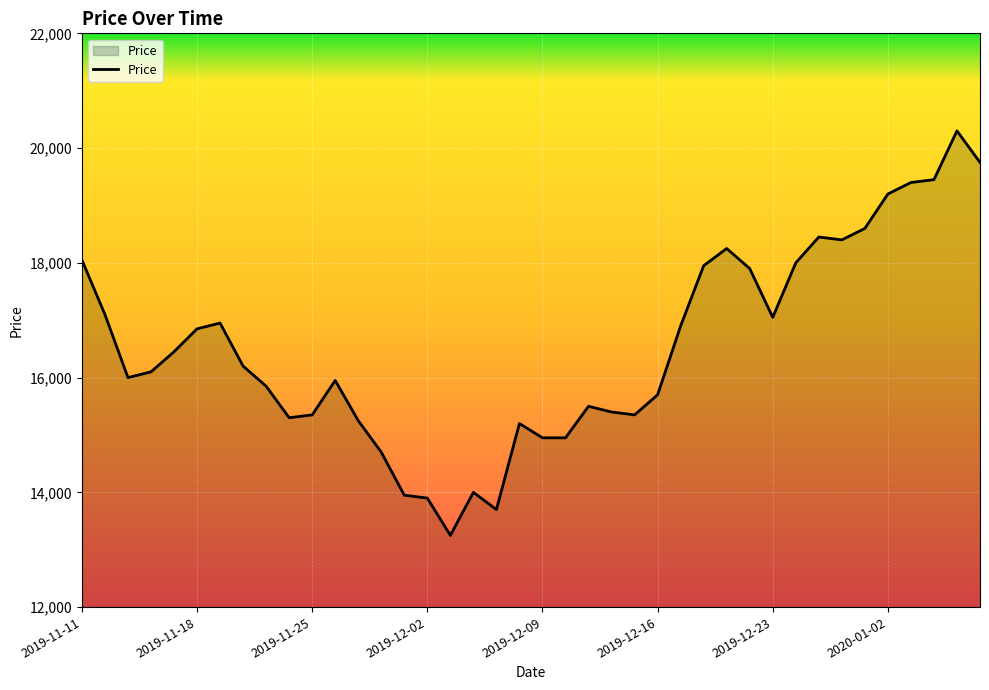

What is the difference between the maximum and minimum values?

7050